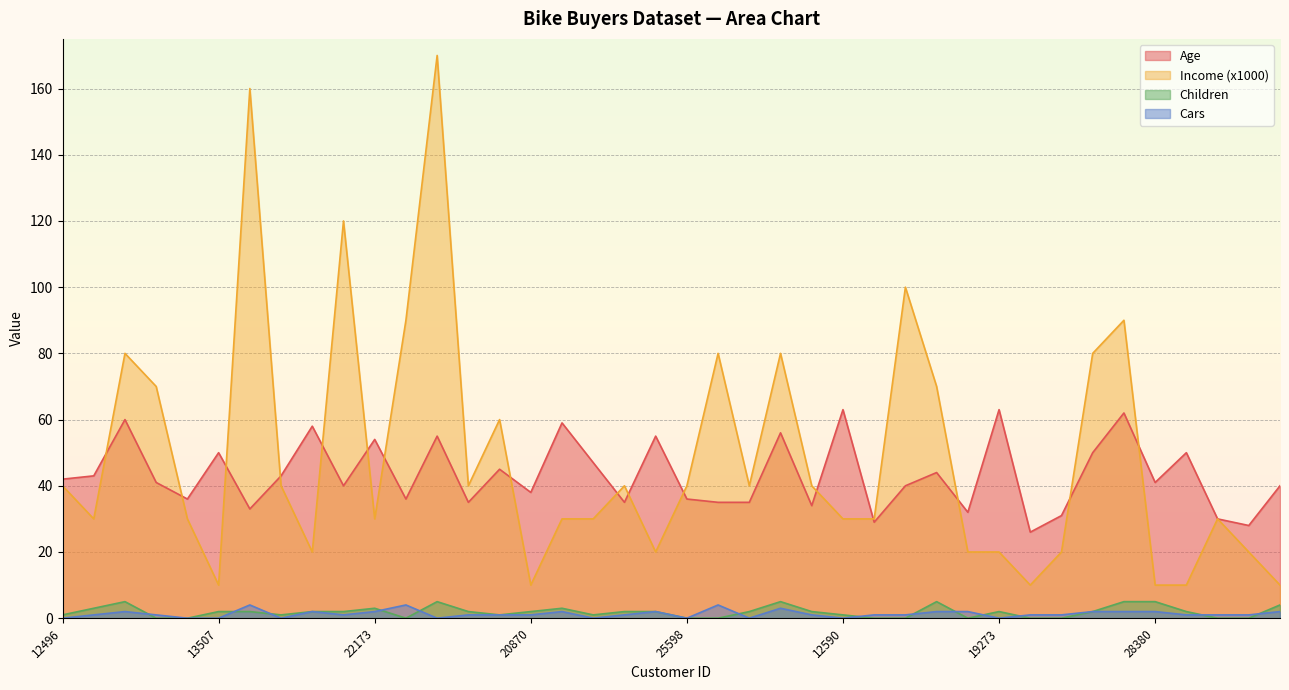

Which label corresponds to the smallest value in the chart?

24381